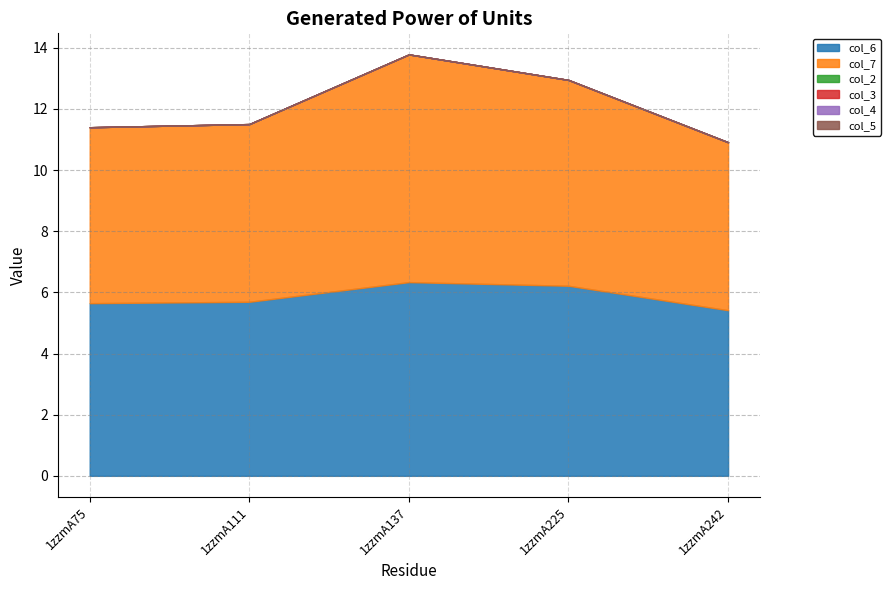

List the series in order of their peak value, highest first.

col_7, col_6, col_2, col_3, col_4, col_5